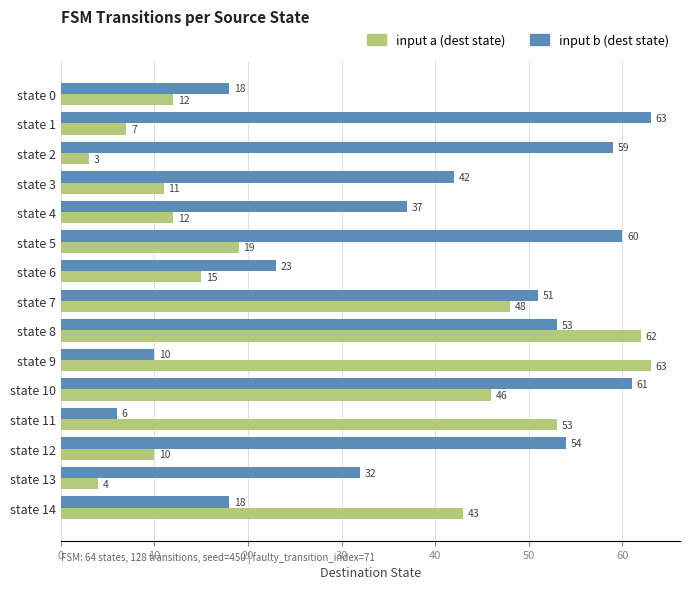

Where is input a (dest state) nearest to the value 33?

state 14